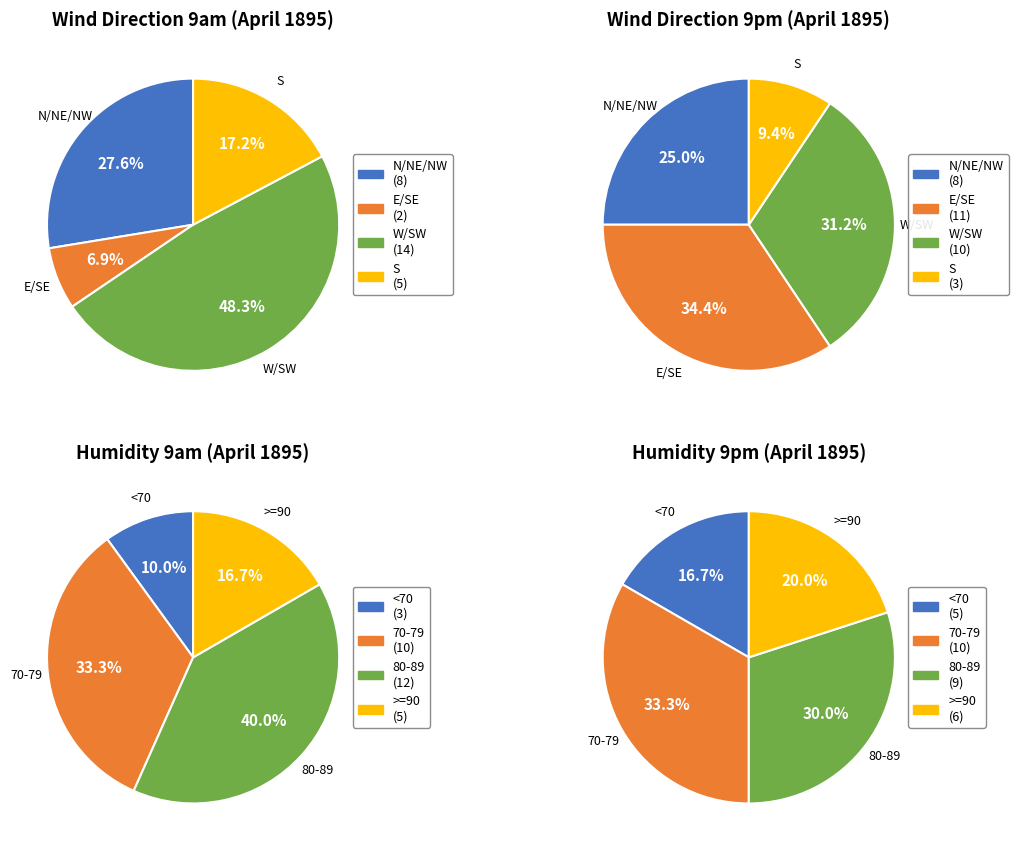

Is the sum of 15 and 16 greater than half?

No